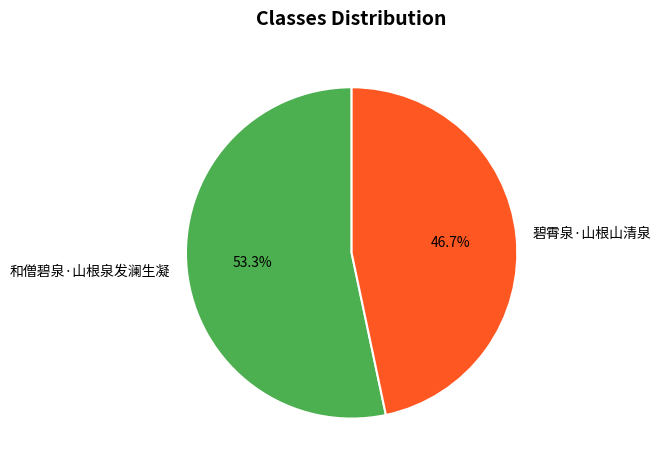

What percentage is the 碧霄泉·山根山清泉 slice, to the nearest percent?

47%